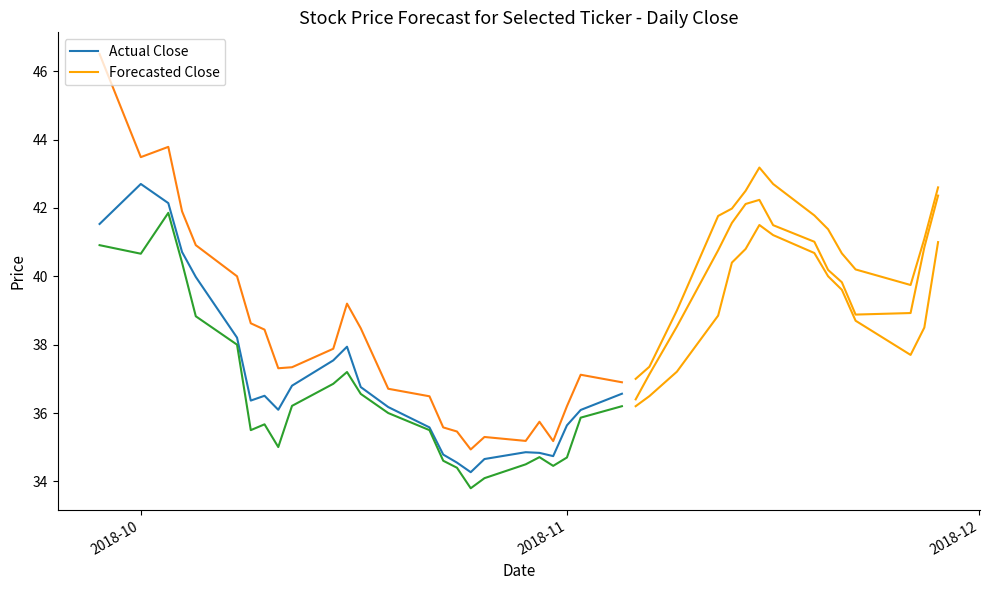

At which category does Low reach its first local valley?

2018-10-01